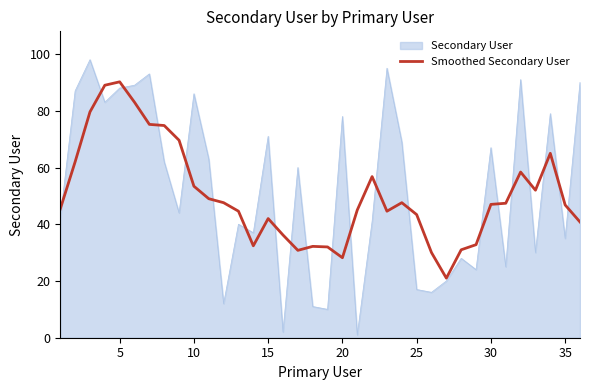

What is the minimum value shown in the chart?

1.0